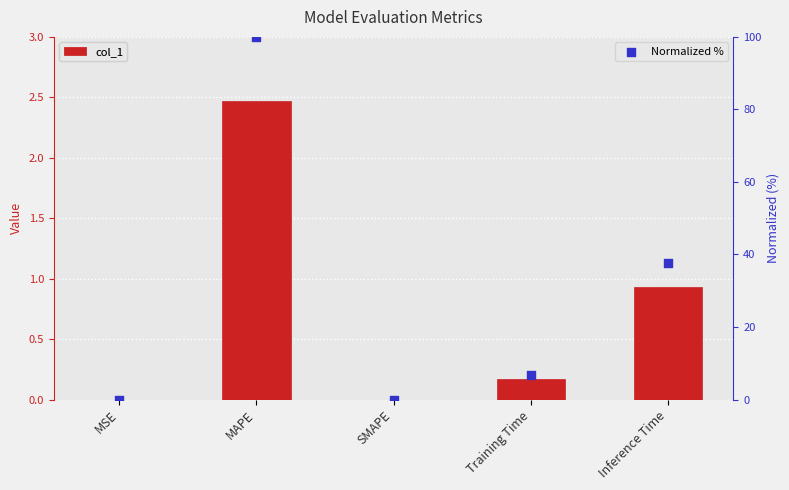

Which series reaches the minimum Y coordinate?

col_1